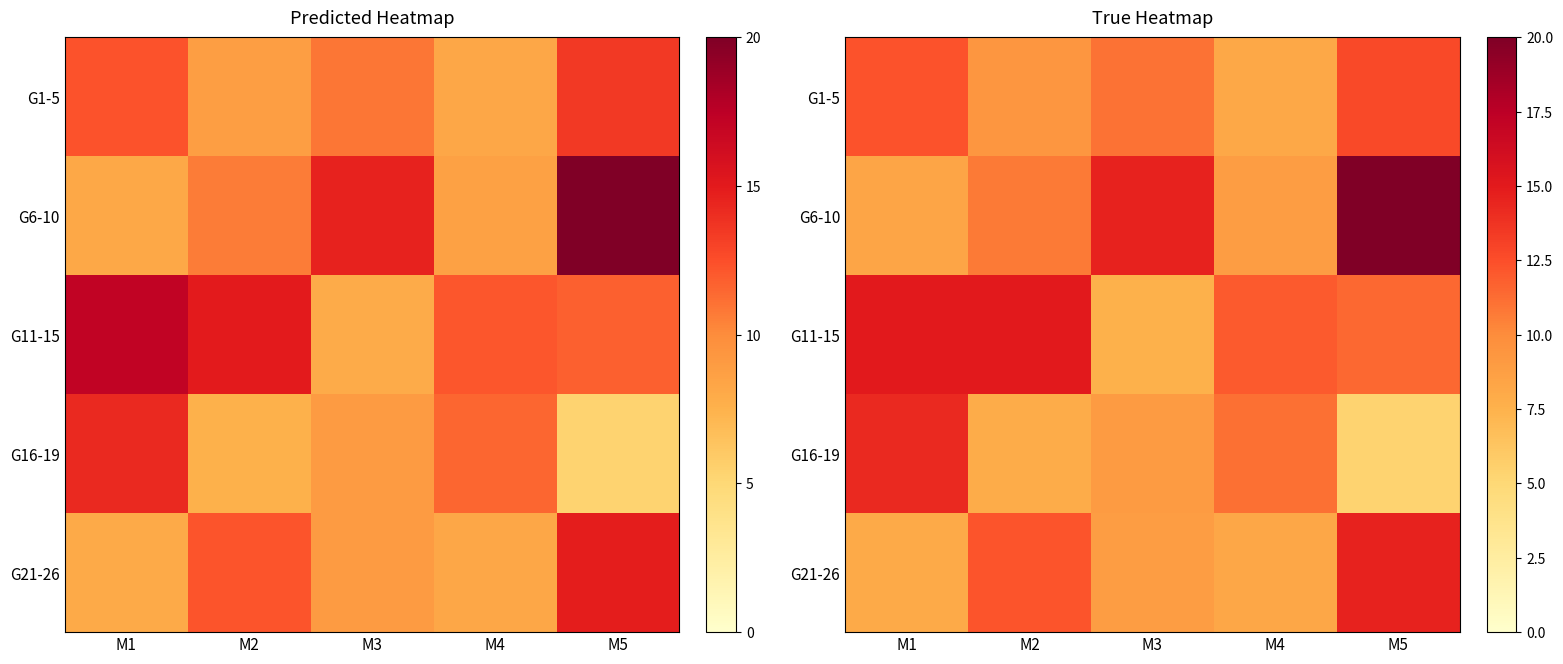

True or false: G16-19 has a value of 11.1 at M4.

True